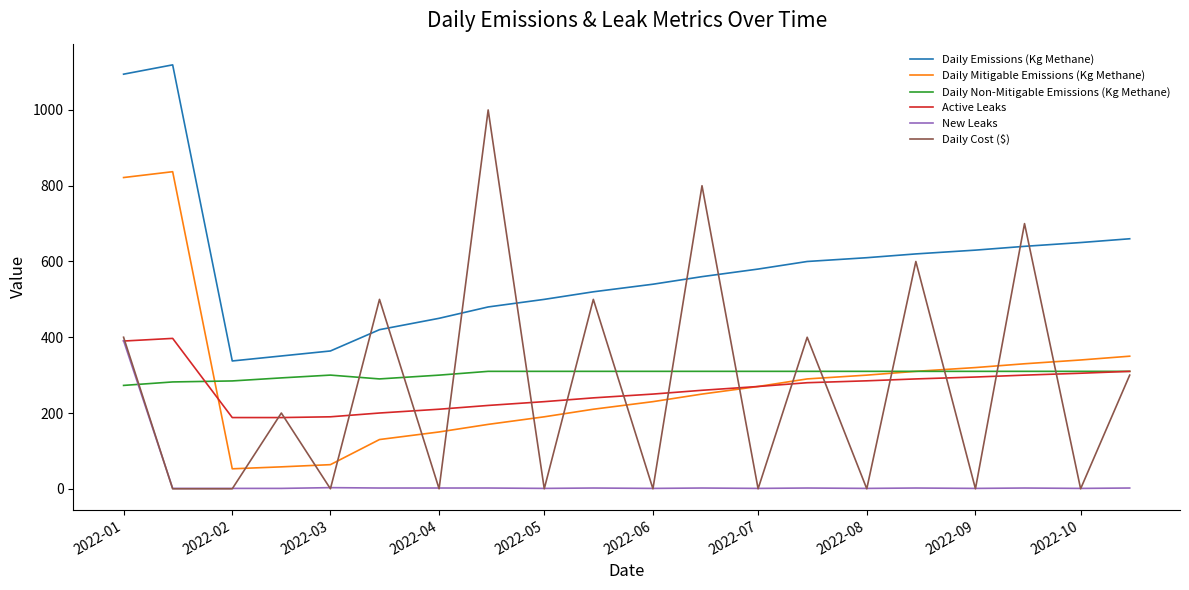

How many lines are shown in the chart?

6